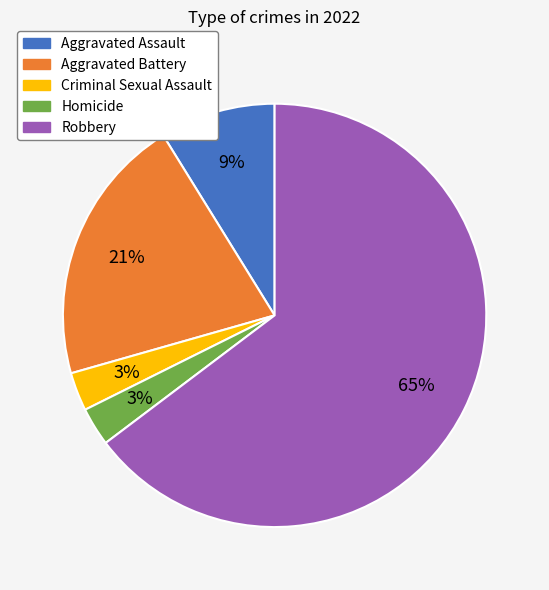

What is the ratio of the value at Criminal Sexual Assault to the value at Aggravated Assault?

0.3